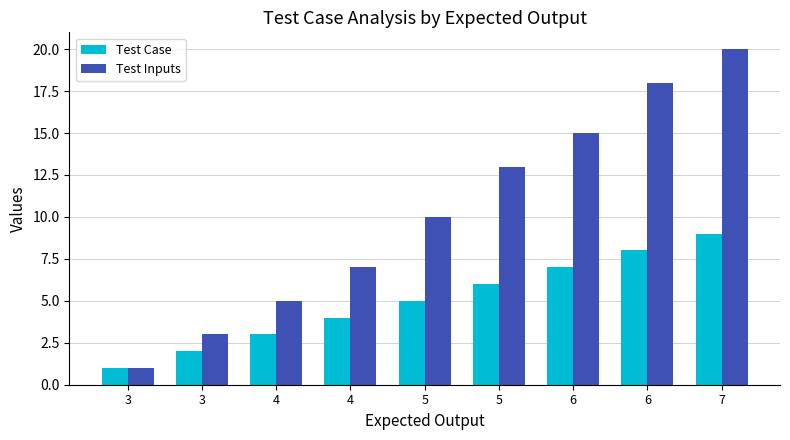

Which series has the widest spread of values?

Test Inputs